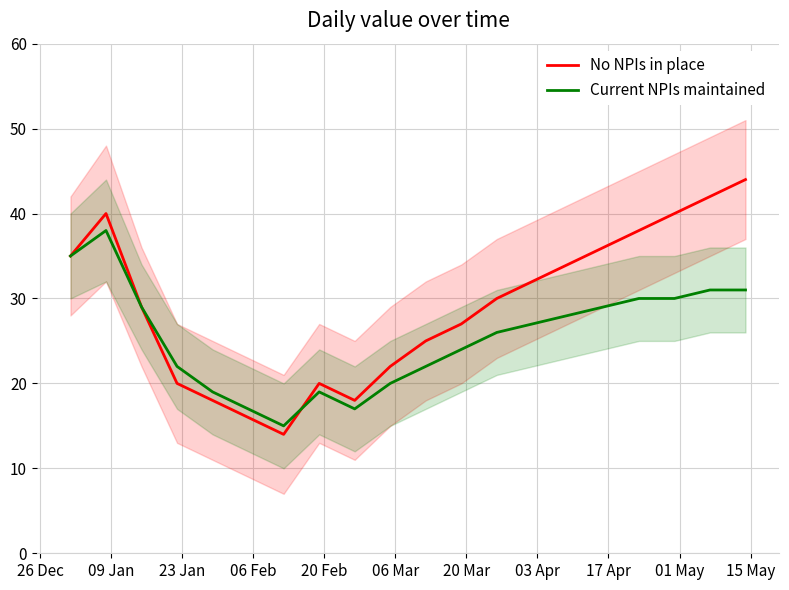

How many times do Current NPIs maintained and No NPIs in place cross each other?

1